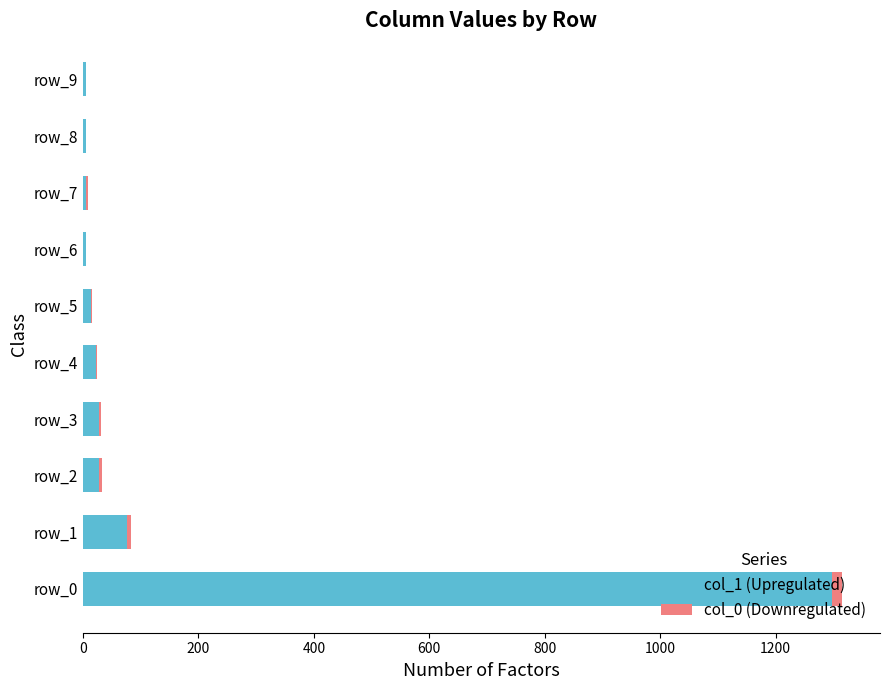

At which category is the sum across all series the highest?

row_0